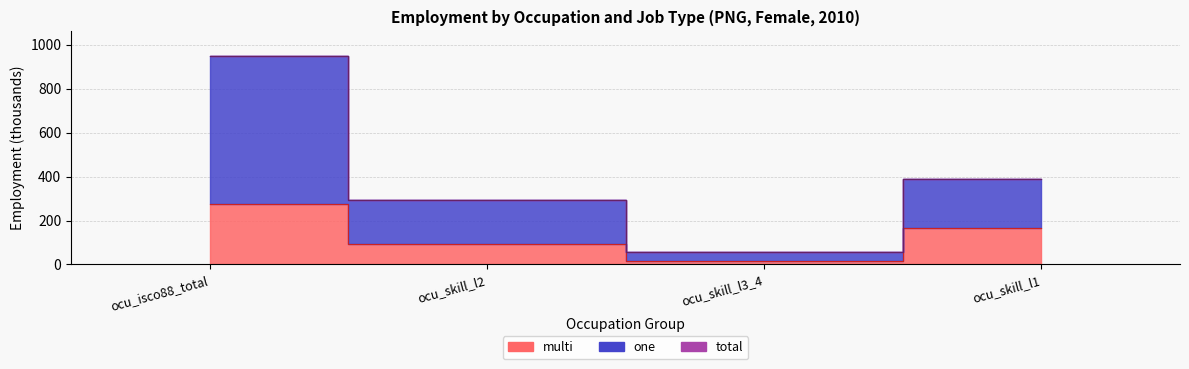

True or false: one has more than 0 points higher than both neighbors.

False